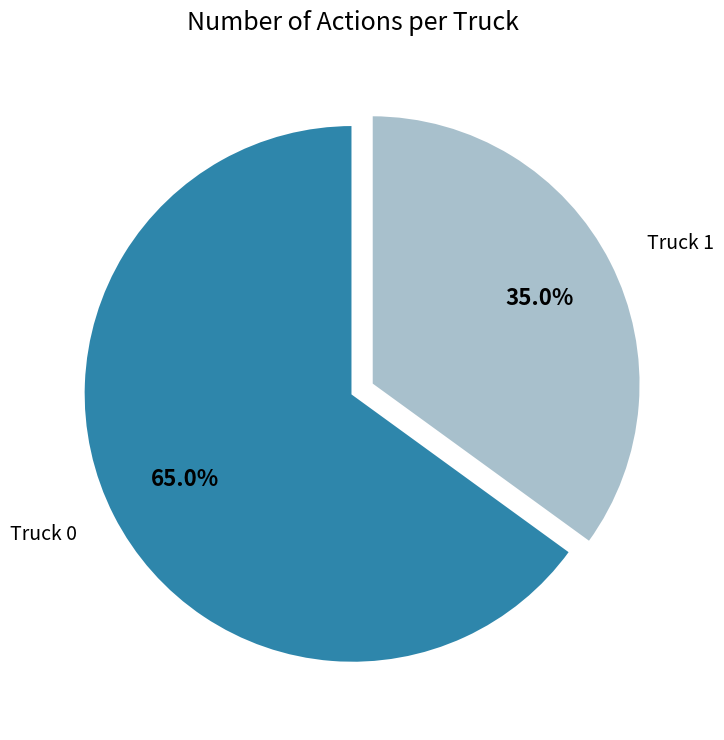

True or false: Truck 0 accounts for 65% of the total.

True